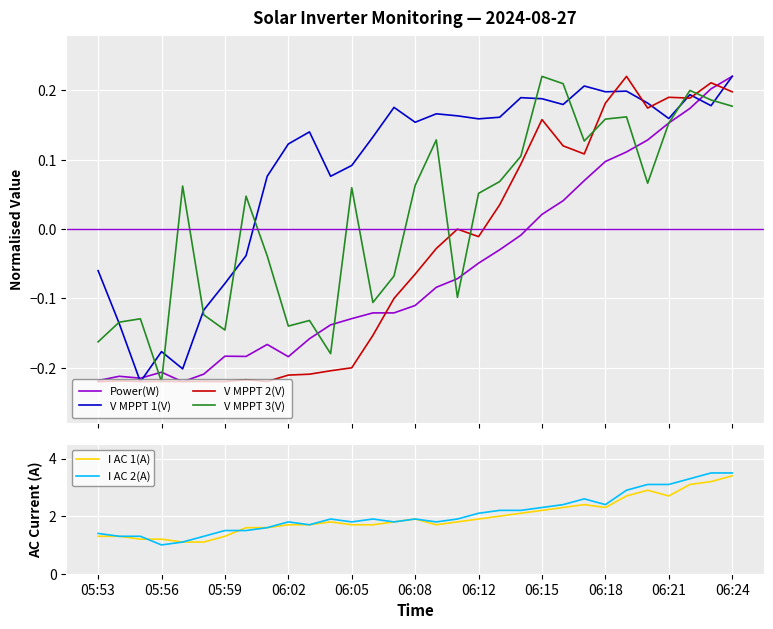

Reading left to right, transcribe all the data shown in this chart.

Power(W): -0.2	-0.2	-0.2	-0.2	-0.2	-0.2	-0.2	-0.2	-0.2	-0.2	-0.2	-0.1	-0.1	-0.1	-0.1	-0.1	-0.1	-0.1	-0.0	-0.0	-0.0	0.0	0.0	0.1	0.1	0.1	0.1	0.2	0.2	0.2	0.2
V MPPT 1(V): -0.1	-0.1	-0.2	-0.2	-0.2	-0.1	-0.1	-0.0	0.1	0.1	0.1	0.1	0.1	0.1	0.2	0.2	0.2	0.2	0.2	0.2	0.2	0.2	0.2	0.2	0.2	0.2	0.2	0.2	0.2	0.2	0.2
V MPPT 2(V): -0.2	-0.2	-0.2	-0.2	-0.2	-0.2	-0.2	-0.2	-0.2	-0.2	-0.2	-0.2	-0.2	-0.2	-0.1	-0.1	-0.0	-0.0	-0.0	0.0	0.1	0.2	0.1	0.1	0.2	0.2	0.2	0.2	0.2	0.2	0.2
V MPPT 3(V): -0.2	-0.1	-0.1	-0.2	0.1	-0.1	-0.1	0.0	-0.0	-0.1	-0.1	-0.2	0.1	-0.1	-0.1	0.1	0.1	-0.1	0.1	0.1	0.1	0.2	0.2	0.1	0.2	0.2	0.1	0.2	0.2	0.2	0.2
I AC 1(A): 1.3	1.3	1.2	1.2	1.1	1.1	1.3	1.6	1.6	1.7	1.7	1.8	1.7	1.7	1.8	1.9	1.7	1.8	1.9	2.0	2.1	2.2	2.3	2.4	2.3	2.7	2.9	2.7	3.1	3.2	3.4
I AC 2(A): 1.4	1.3	1.3	1.0	1.1	1.3	1.5	1.5	1.6	1.8	1.7	1.9	1.8	1.9	1.8	1.9	1.8	1.9	2.1	2.2	2.2	2.3	2.4	2.6	2.4	2.9	3.1	3.1	3.3	3.5	3.5